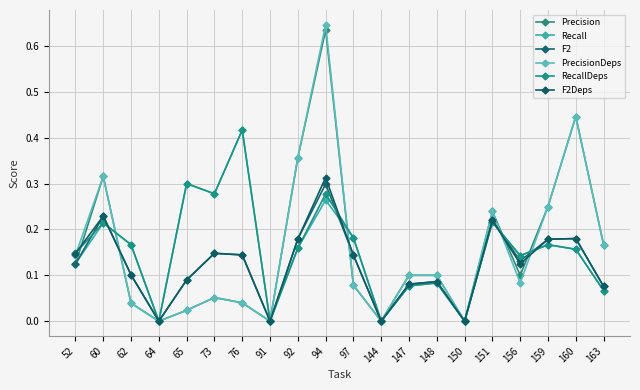

How many lines are shown in the chart?

6